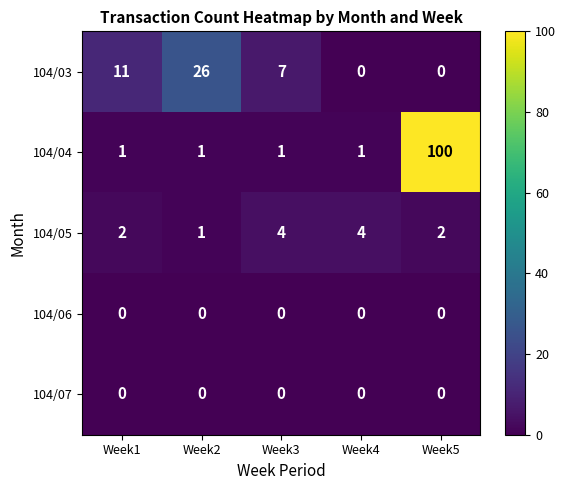

What is the spread (max minus min) of values at Week4?

4